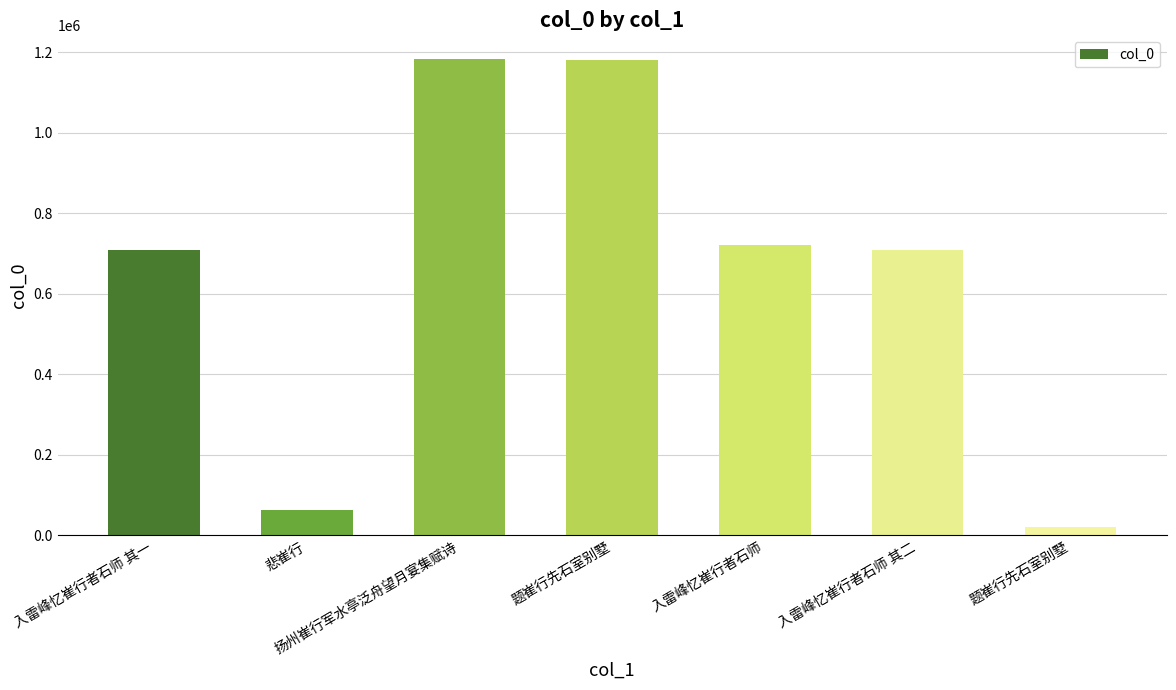

Are the bars grouped side by side (vs. stacked)?

No